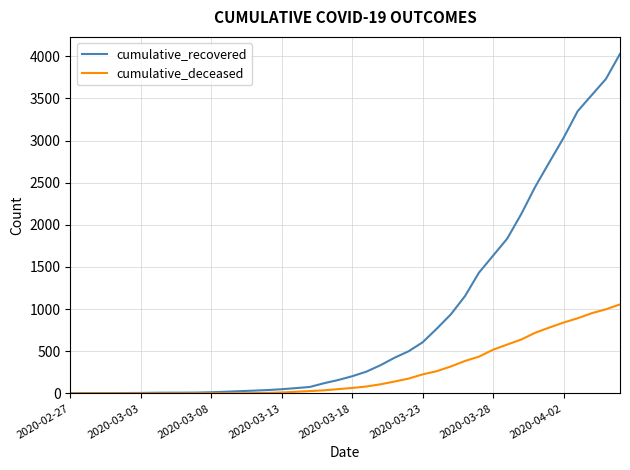

What is the maximum value for cumulative_deceased?

1056